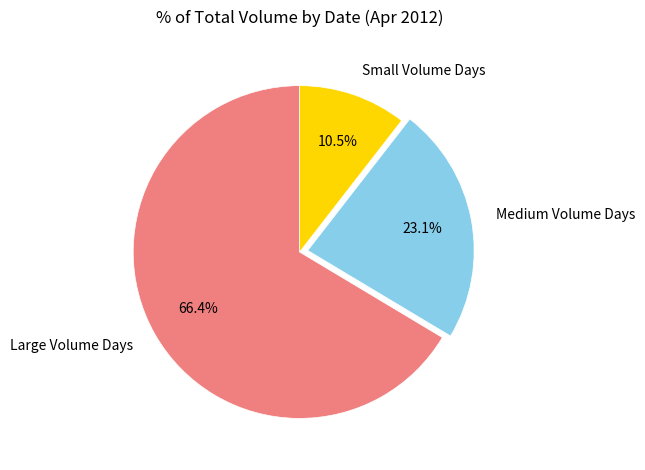

What is the smallest slice in the pie chart?

Small Volume Days